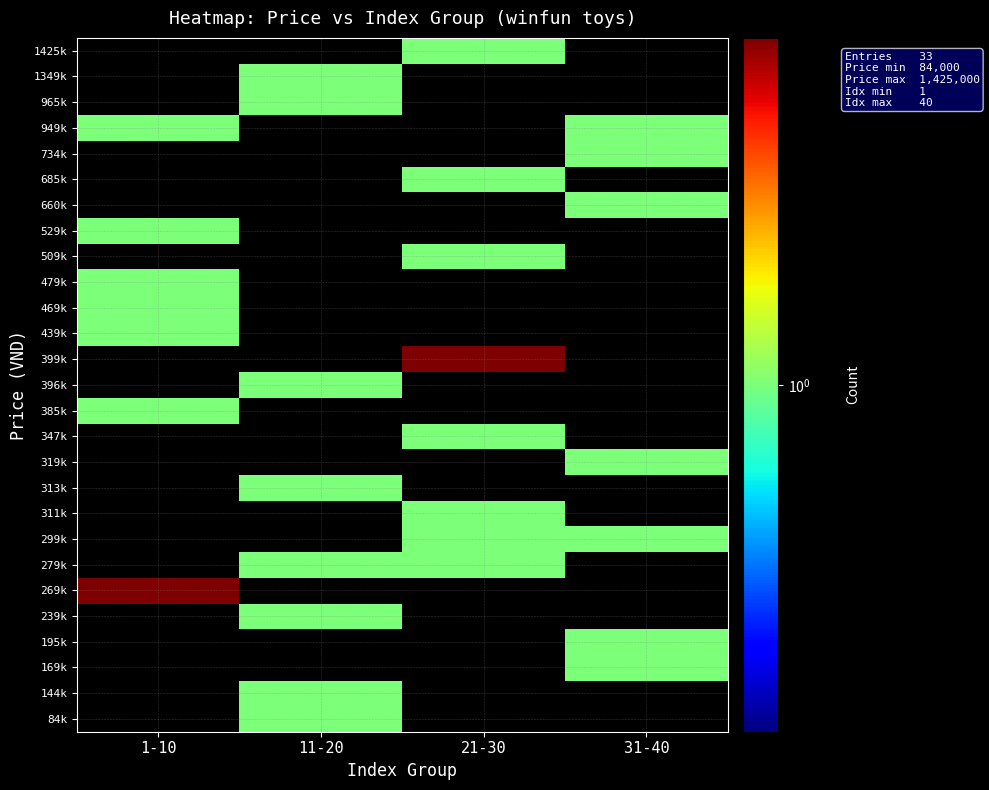

Rank the series by their maximum value, from highest to lowest.

269k, 399k, 84k, 144k, 169k, 195k, 239k, 279k, 299k, 311k, 313k, 319k, 347k, 385k, 396k, 439k, 469k, 479k, 509k, 529k, 660k, 685k, 734k, 949k, 965k, 1349k, 1425k